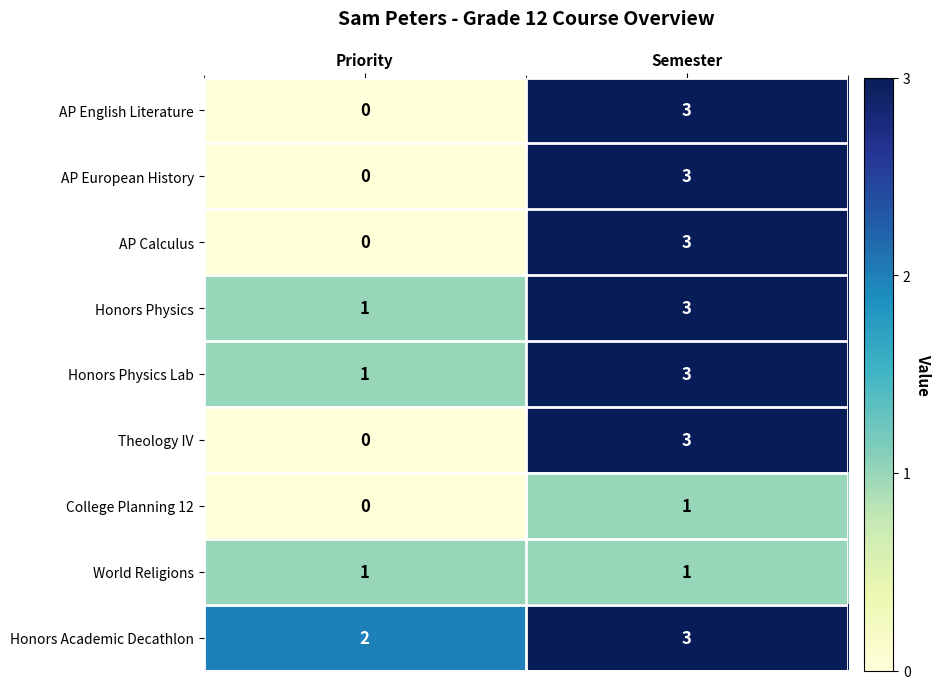

What is the total value across all series at Priority?

5